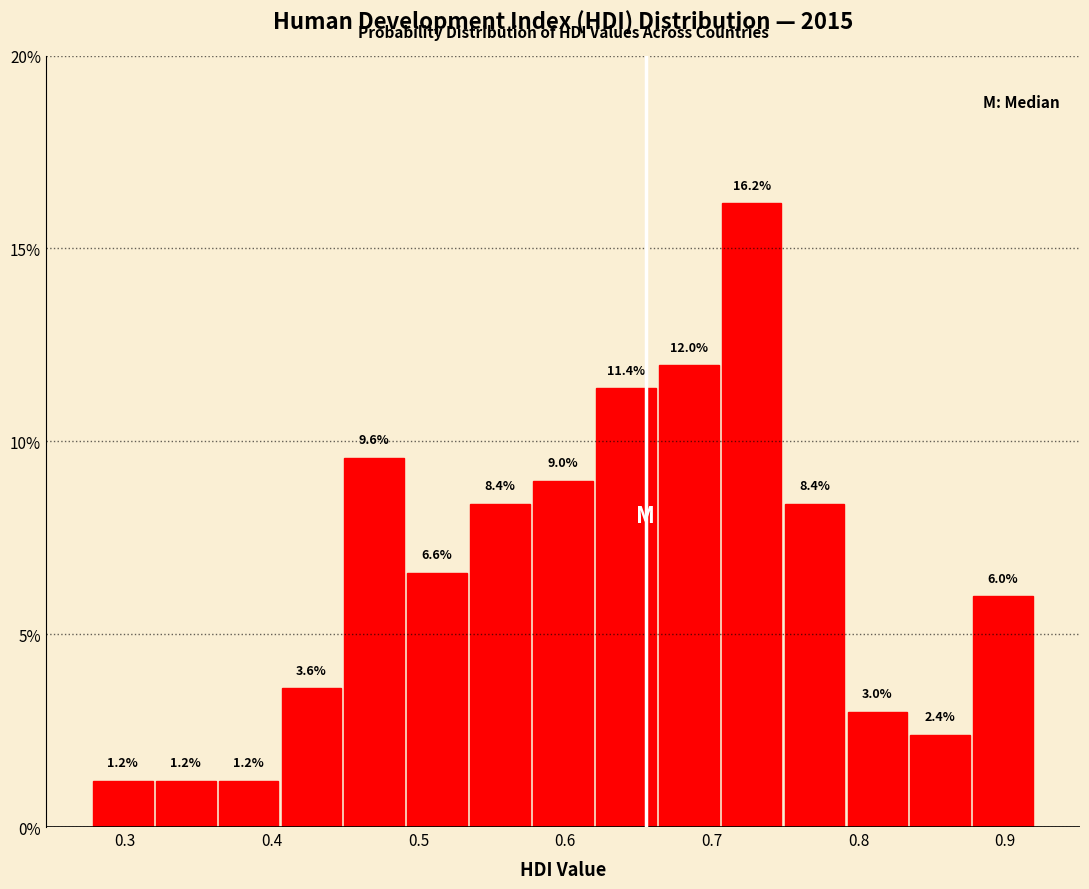

Reading left to right, transcribe this chart: for each bar, give the range it covers on the x-axis and its height. The bar edges are not printed on the chart, so give them approximately, as read against the axis.

0.28 to 0.32: 1.2
0.32 to 0.36: 1.2
0.36 to 0.41: 1.2
0.41 to 0.45: 3.6
0.45 to 0.49: 9.6
0.49 to 0.53: 6.6
0.53 to 0.58: 8.4
0.58 to 0.62: 9.0
0.62 to 0.66: 11.4
0.66 to 0.71: 12.0
0.71 to 0.75: 16.2
0.75 to 0.79: 8.4
0.79 to 0.83: 3.0
0.83 to 0.88: 2.4
0.88 to 0.92: 6.0